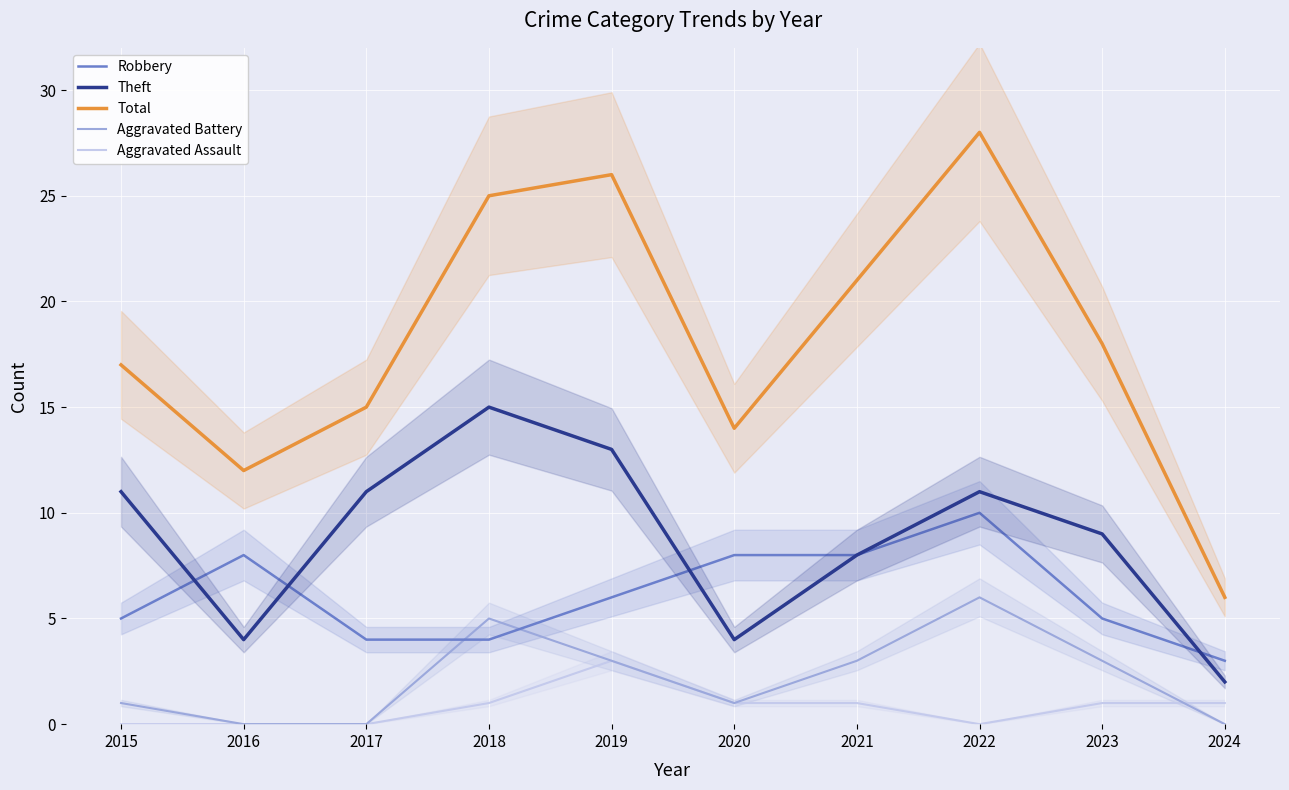

The value of Total at 2020 is 22. True or false?

False